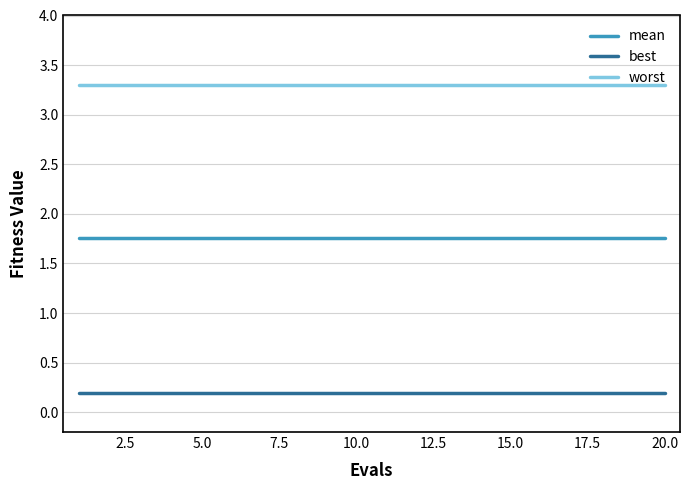

True or false: best and worst intersect in this chart.

False